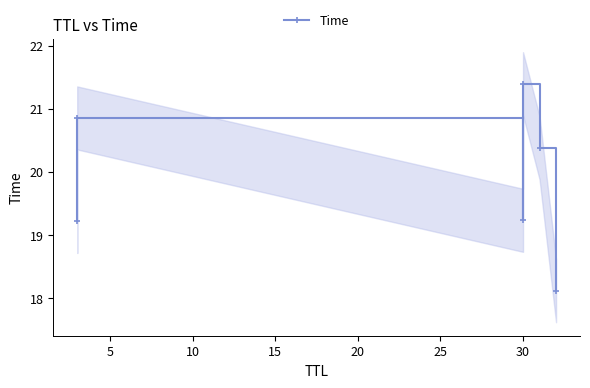

Approximately how many times larger is the value at 5 compared to 20?

1.0